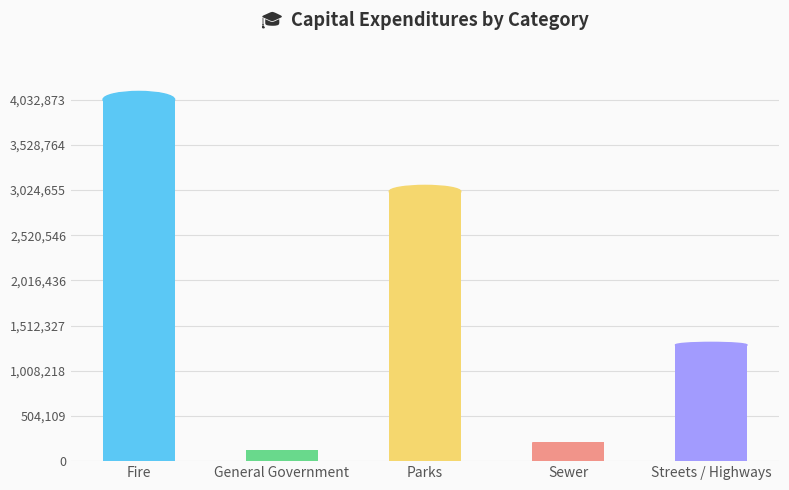

List the labels in order of value, smallest first.

General Government, Sewer, Streets / Highways, Parks, Fire